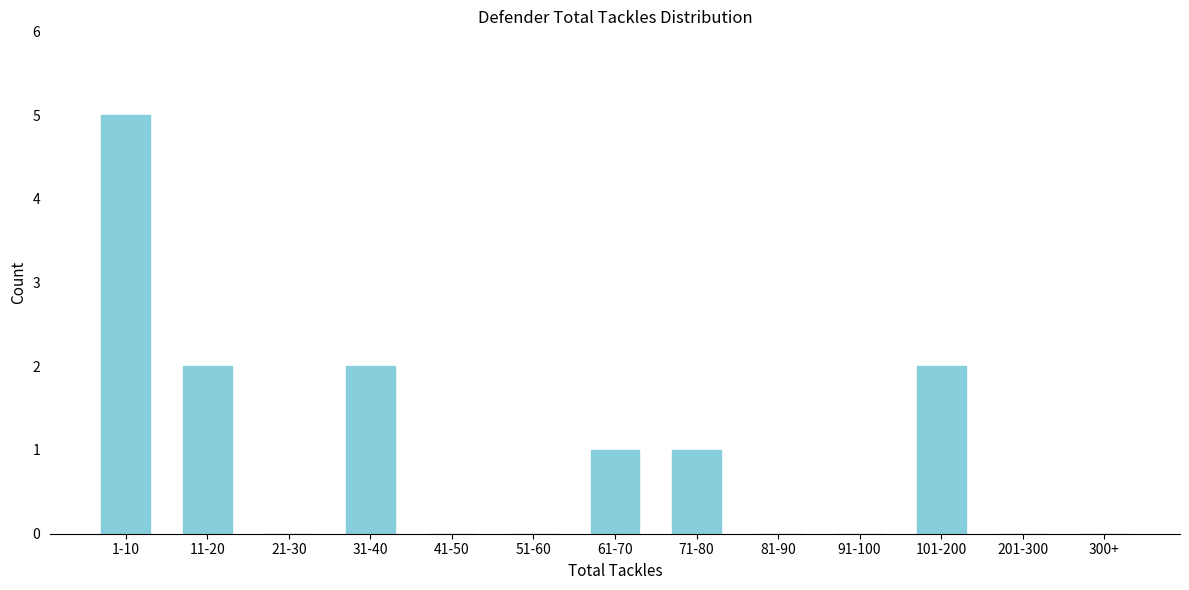

Reading left to right, list all the values displayed in this chart.

1-10=5	11-20=2	21-30=0	31-40=2	41-50=0	51-60=0	61-70=1	71-80=1	81-90=0	91-100=0	101-200=2	201-300=0	300+=0